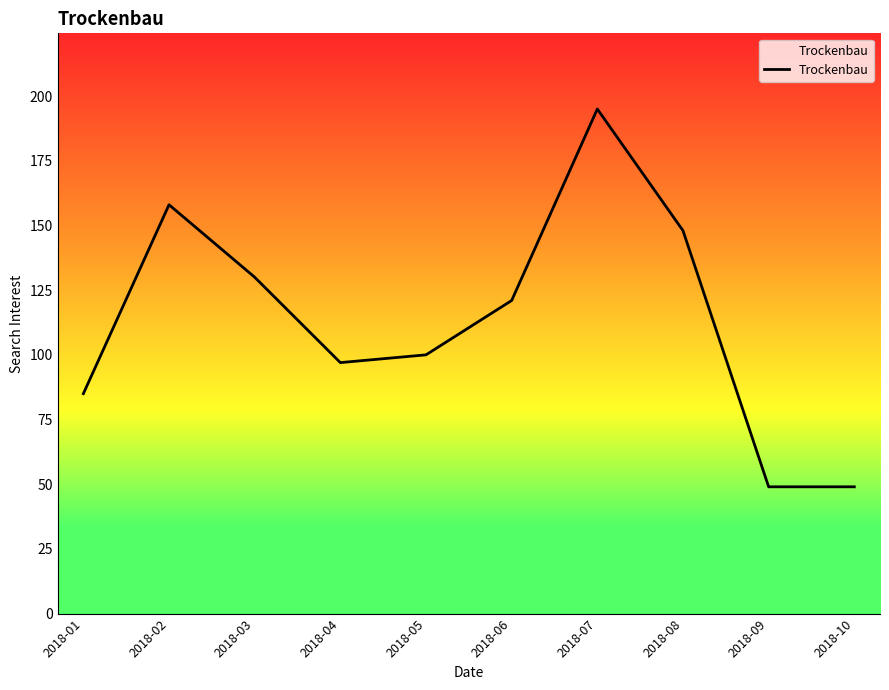

Approximately how many times larger is the value at 2018-10 compared to 2018-04?

0.5